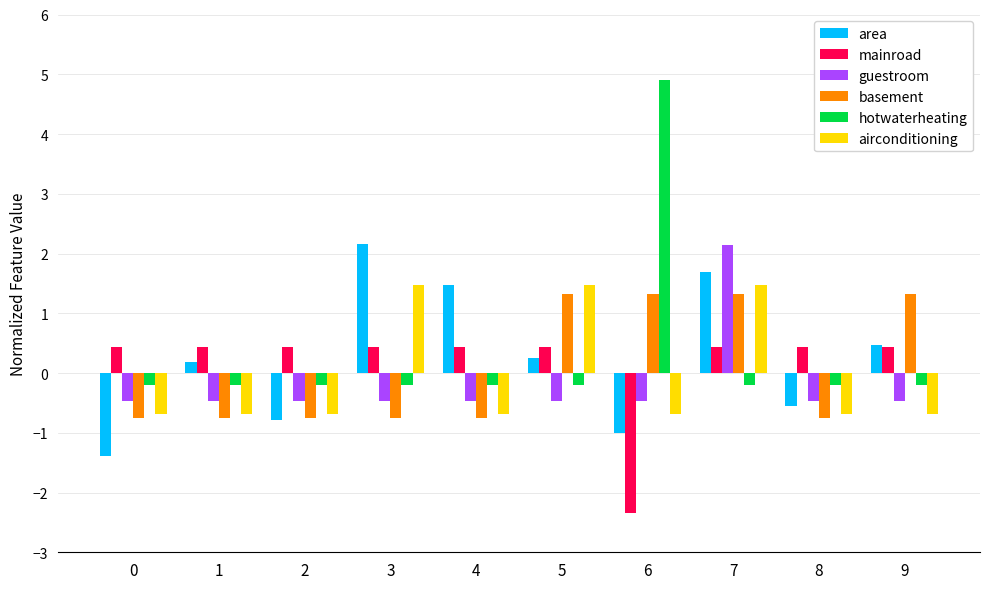

How many series are shown in this chart?

6